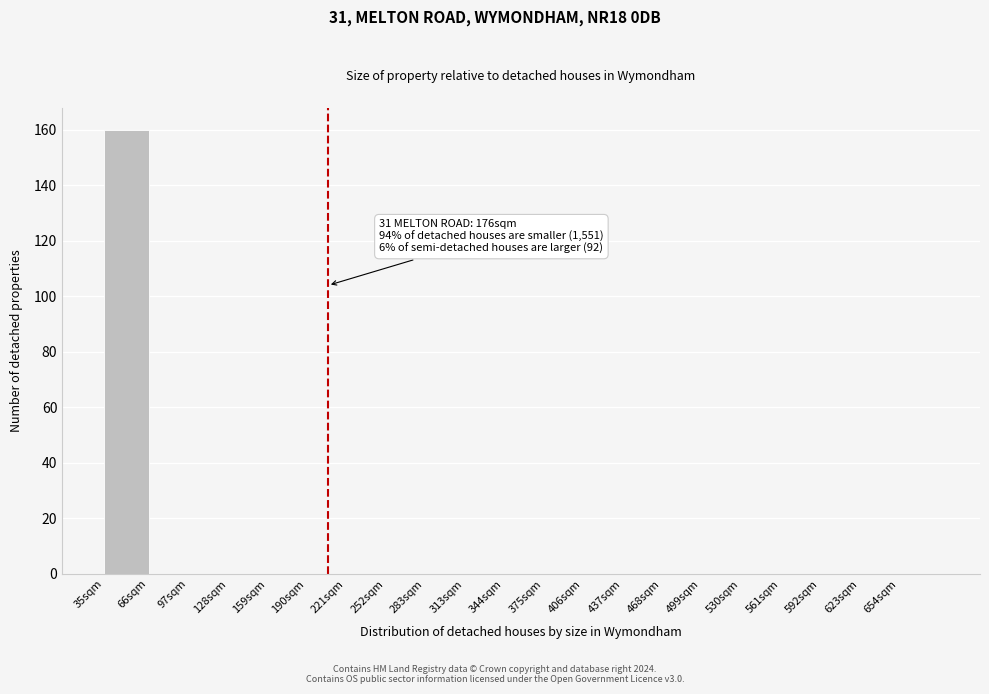

Reading left to right, extract all data points from this chart.

35sqm=160	66sqm=0	97sqm=0	128sqm=0	159sqm=0	190sqm=0	221sqm=0	252sqm=0	283sqm=0	313sqm=0	344sqm=0	375sqm=0	406sqm=0	437sqm=0	468sqm=0	499sqm=0	530sqm=0	561sqm=0	592sqm=0	623sqm=0	654sqm=0